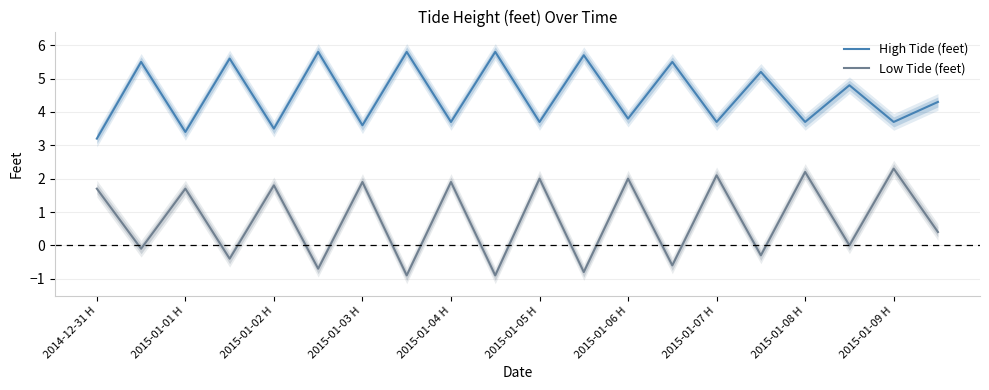

True or false: High Tide (feet) and Low Tide (feet) intersect in this chart.

False